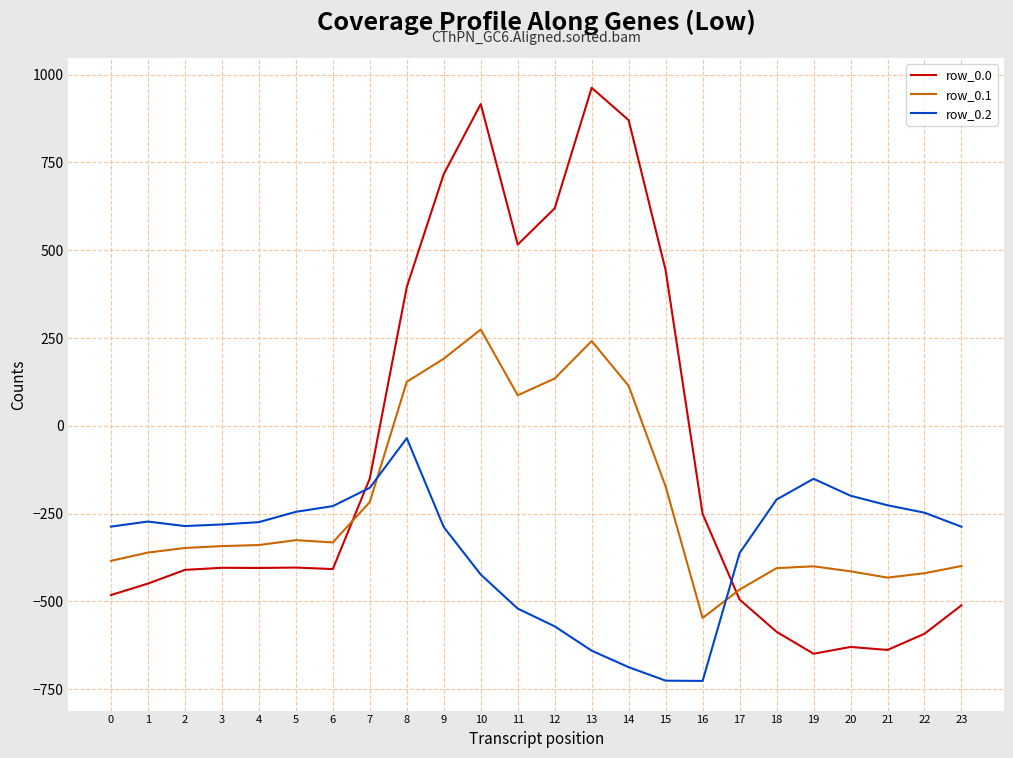

True or false: row_0.2 and row_0.0 cross at least once.

True